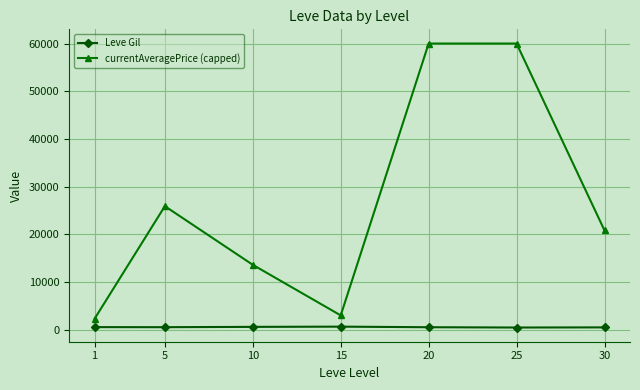

What is the maximum value for Leve Gil?

623.3